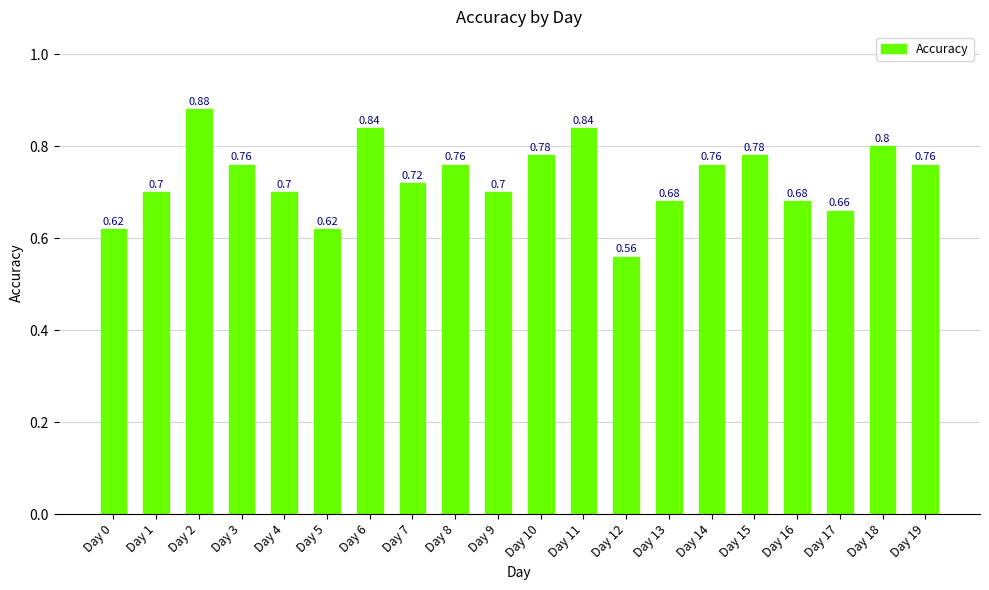

What is the sum of all values?

14.6